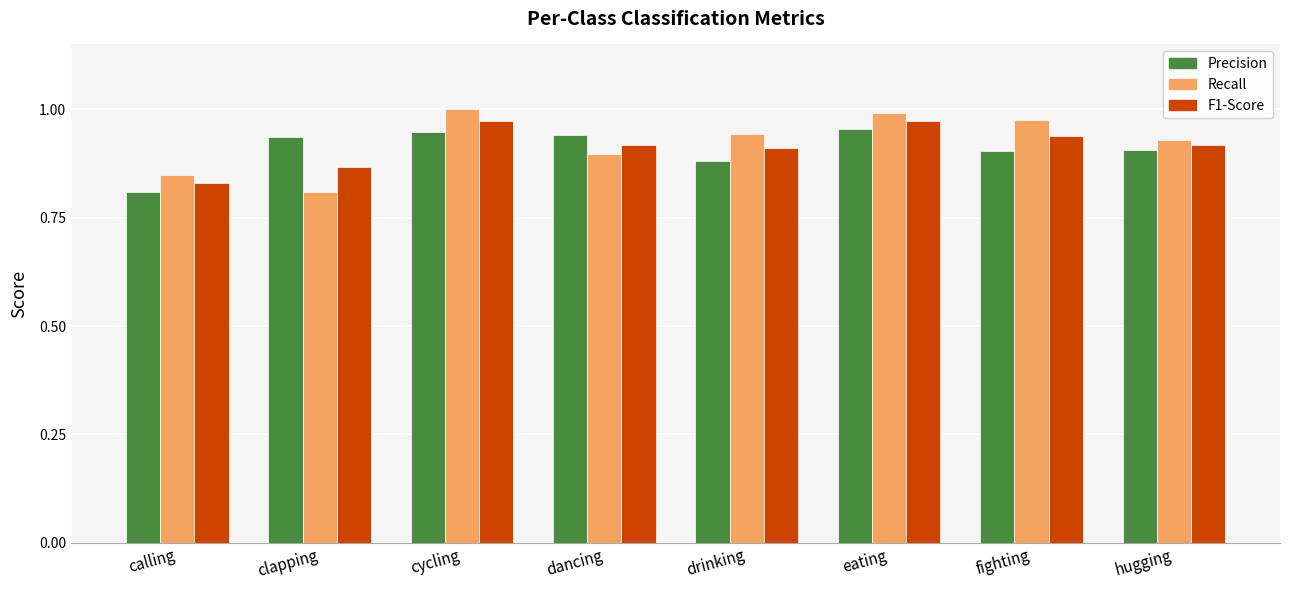

How many groups of bars are there?

8